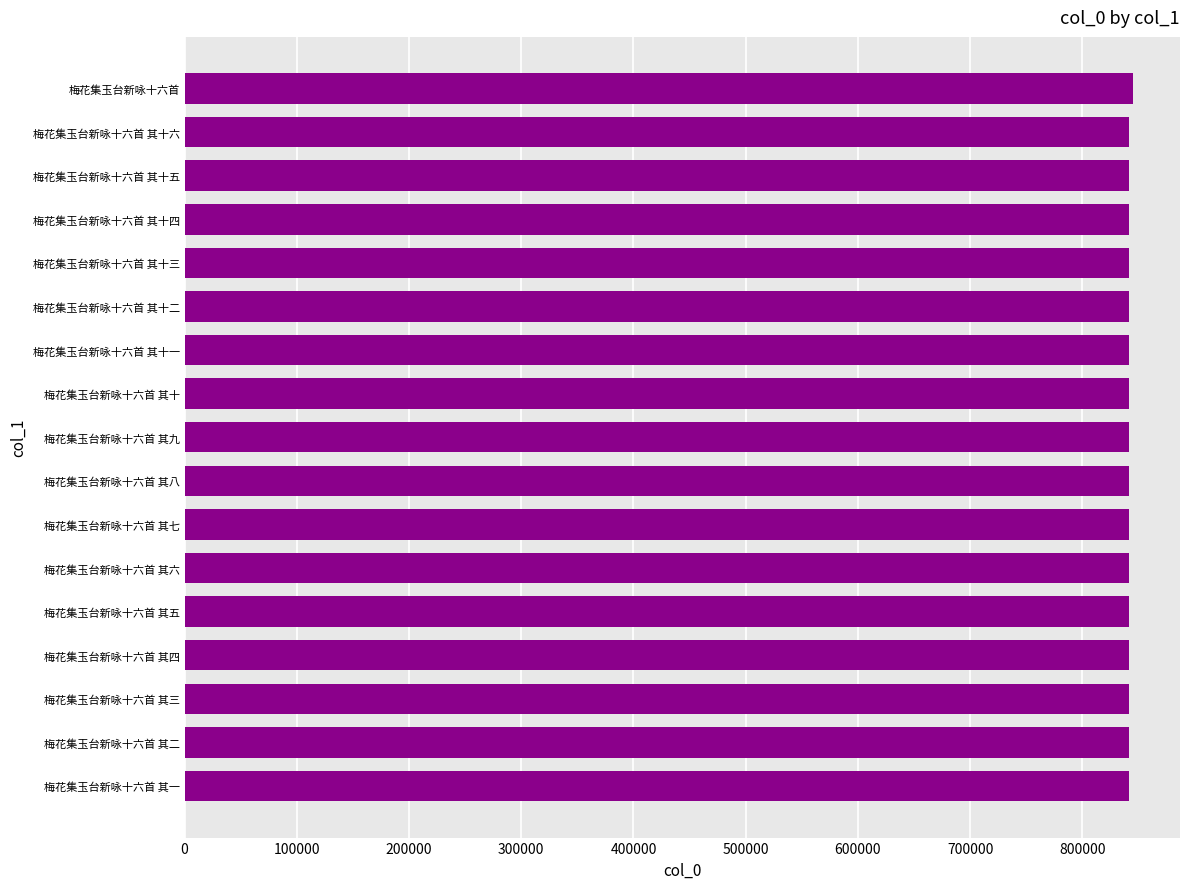

Does the chart contain any negative values?

No